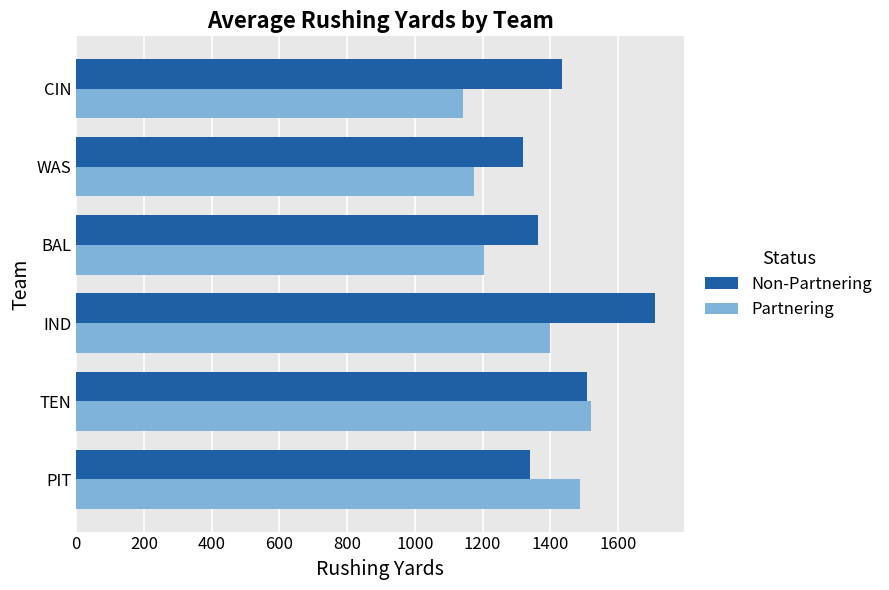

Is it true that Partnering equals 306 at PIT?

False